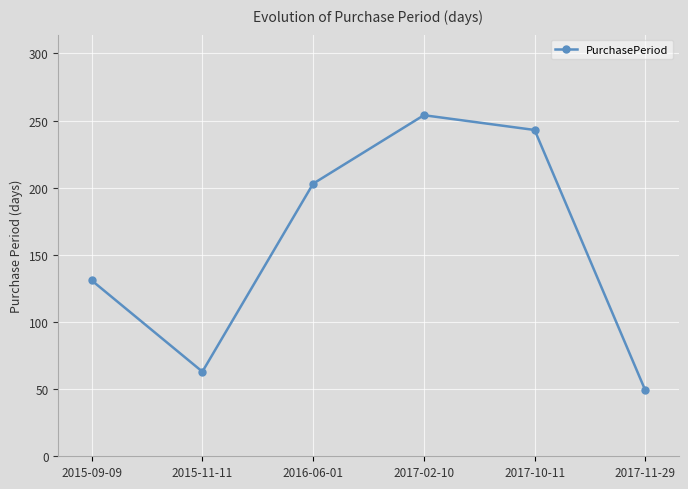

Does the chart have visible grid lines?

Yes